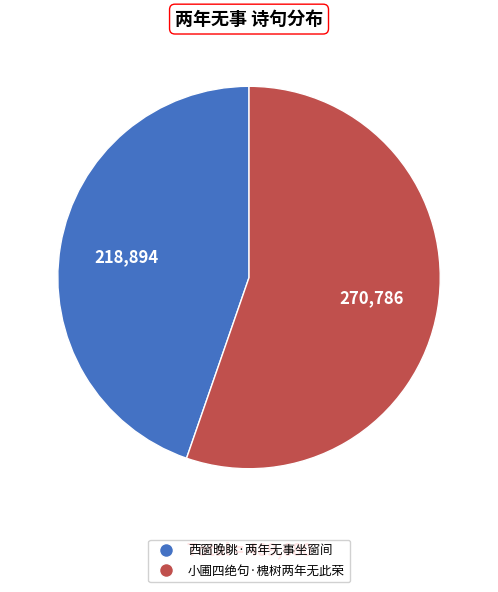

Is it true that 西窗晚眺·两年无事坐窗间 is 54% of the pie?

False